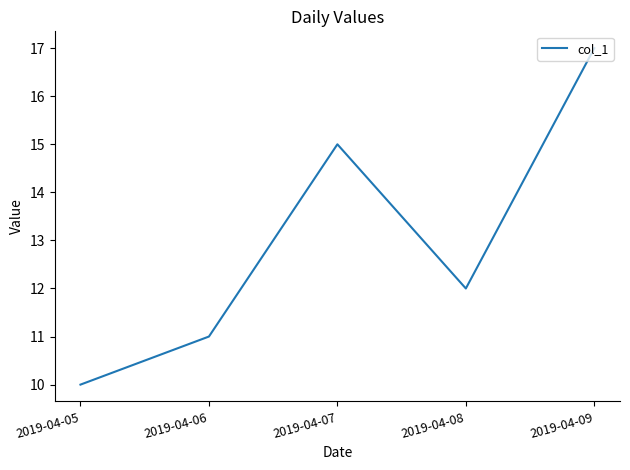

What is the difference between the maximum and minimum values?

7